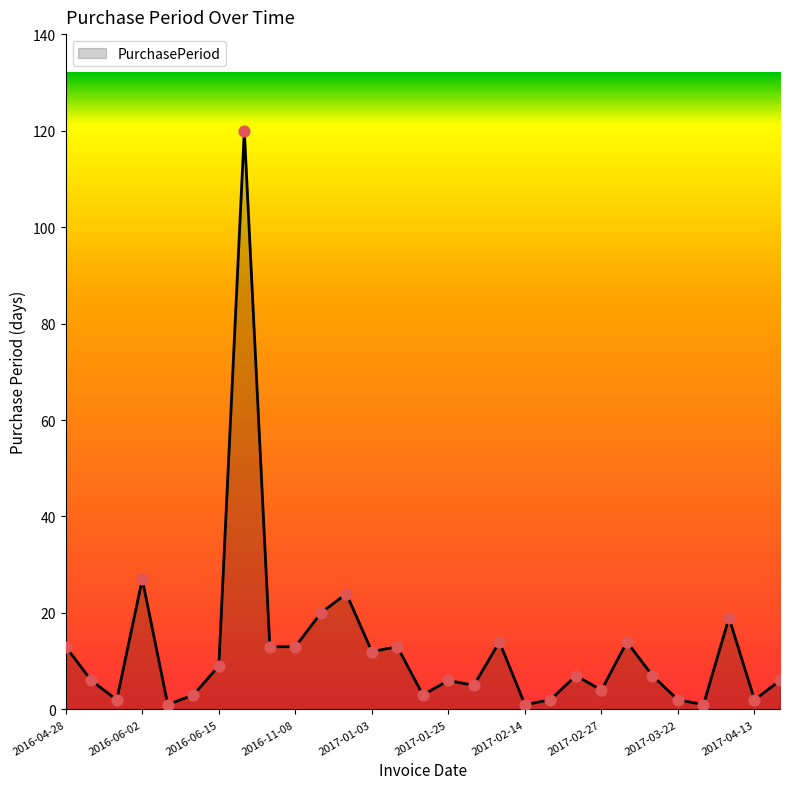

What is the maximum value shown in the chart?

120